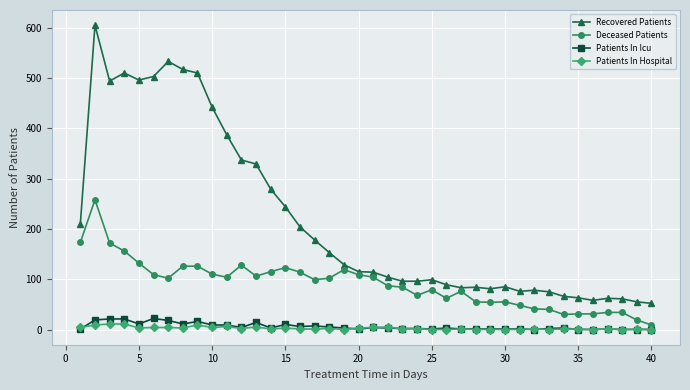

Which series has the largest range (max minus min)?

Recovered Patients